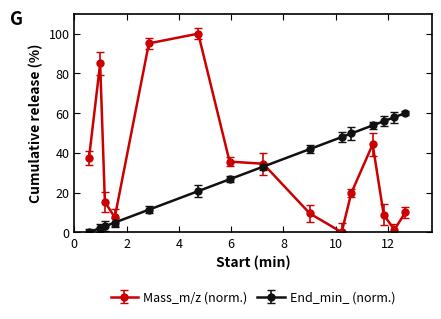

What is the difference between the second highest and second lowest values in the Mass_m/z (norm.) series?

93.9